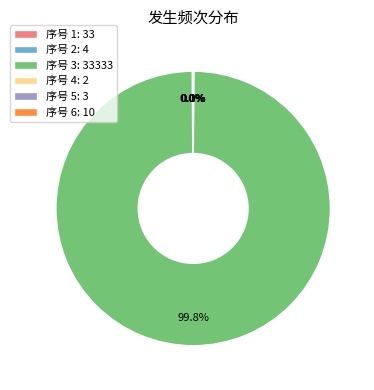

What is the largest slice in the pie chart?

序号 3: 33333